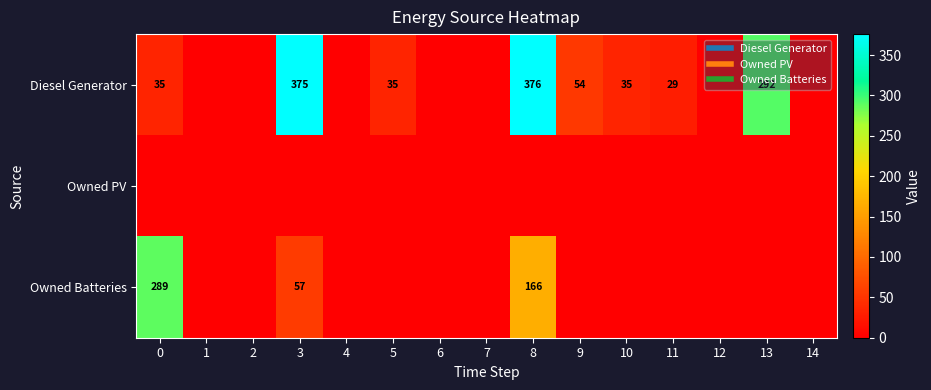

Which series has the widest spread of values?

Diesel Generator